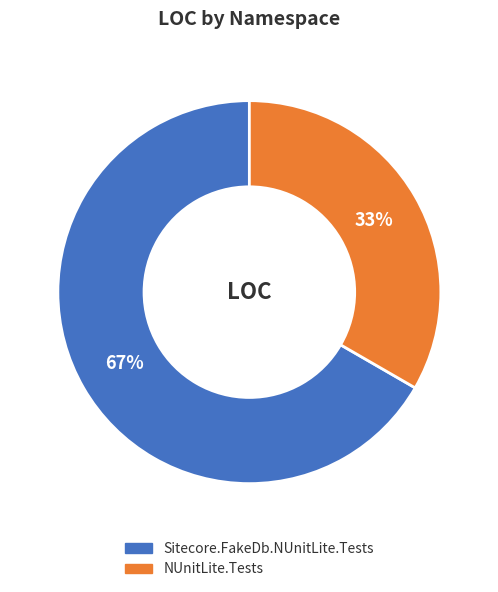

How many segments does this pie chart have?

2